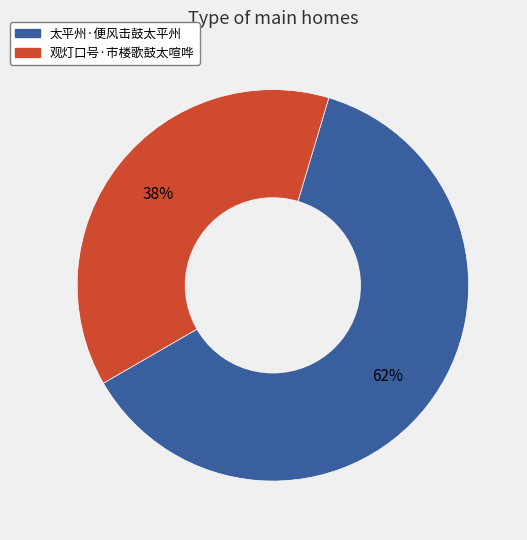

What is the smallest slice in the pie chart?

观灯口号·市楼歌鼓太喧哗